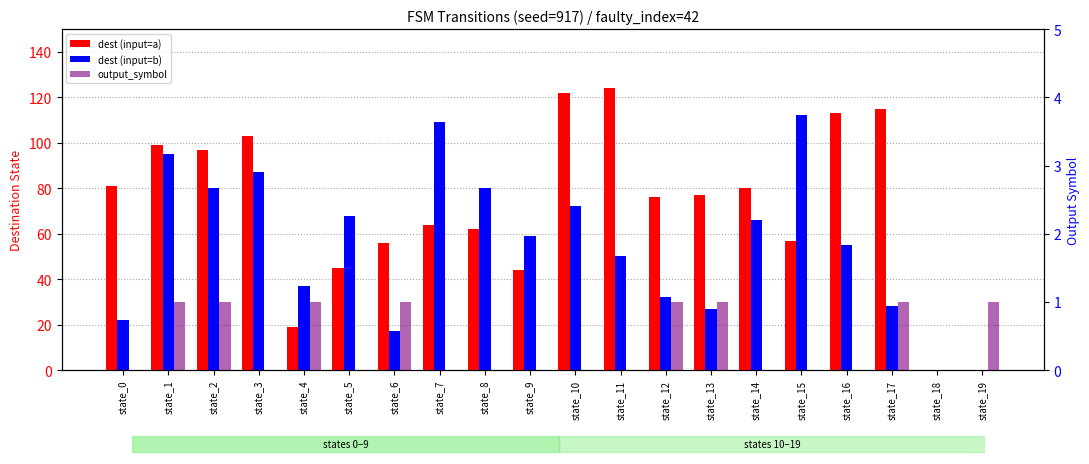

True or false: output_symbol has a value of 1 at state_19.

True